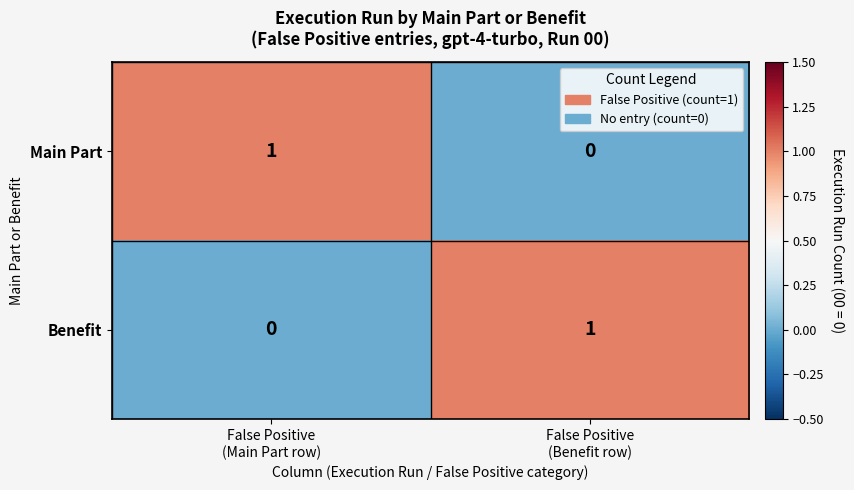

At how many categories does at least one series exceed 0?

2